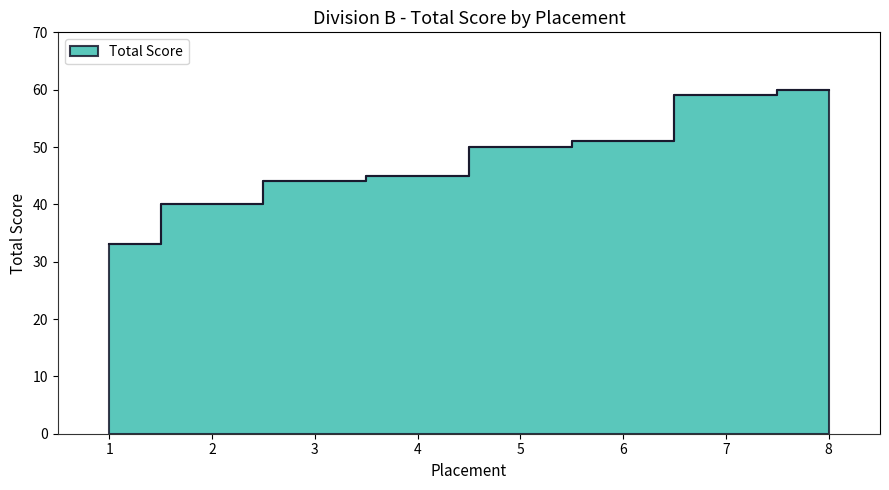

What value does the data have at 3, to the nearest 10?

40